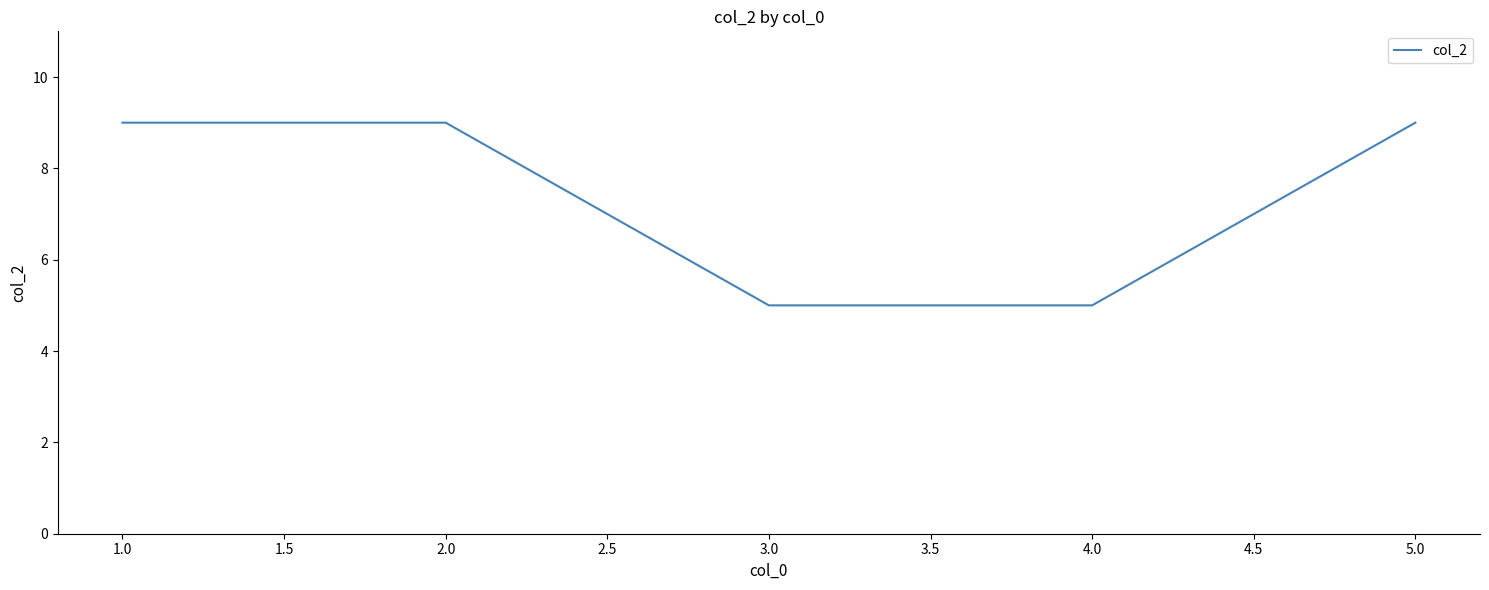

What position from the left is 2.0?

2